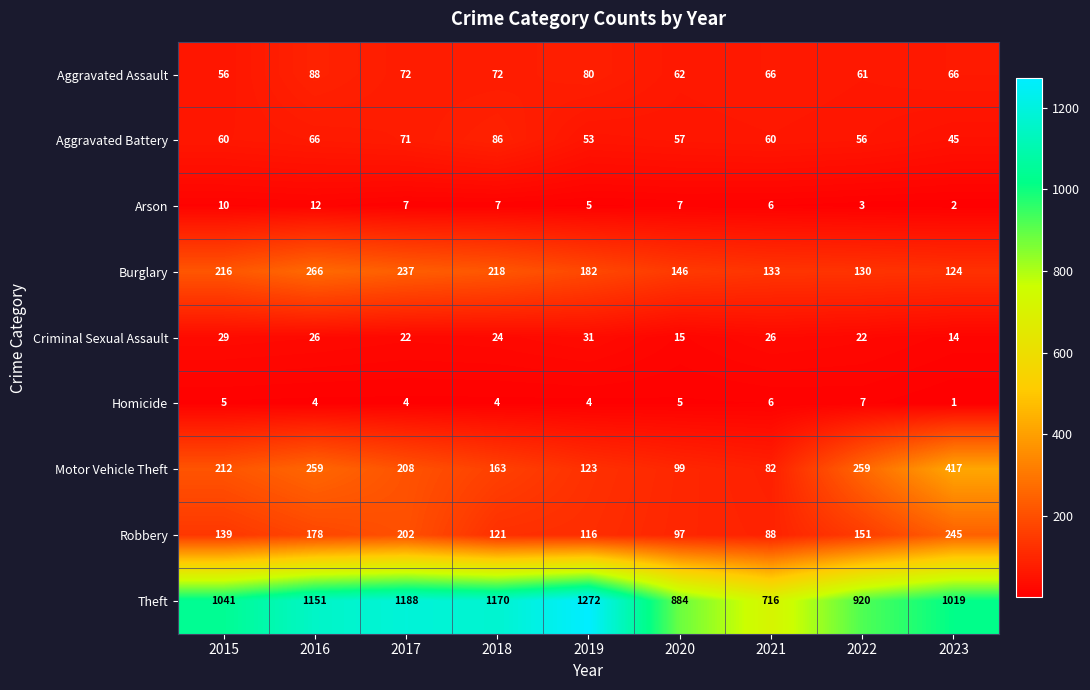

Rank the series at 2020 from highest to lowest value.

Theft, Burglary, Motor Vehicle Theft, Robbery, Aggravated Assault, Aggravated Battery, Criminal Sexual Assault, Arson, Homicide